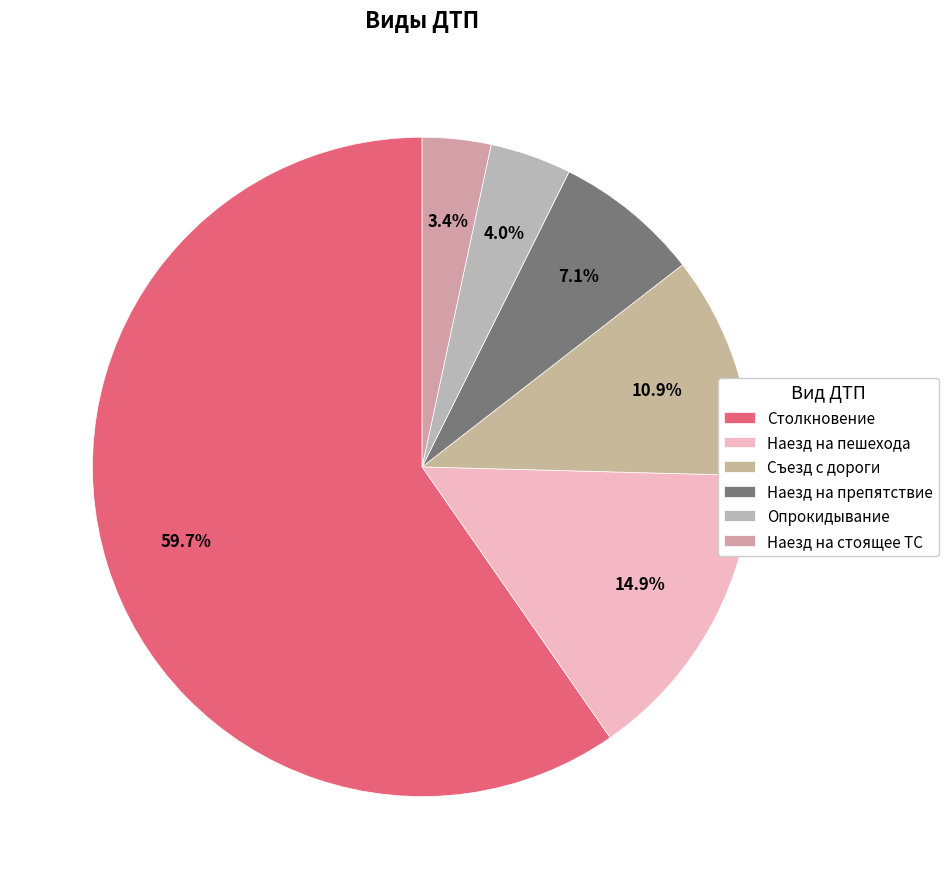

Combined, do Наезд на стоящее ТС and Столкновение account for over 50%?

Yes